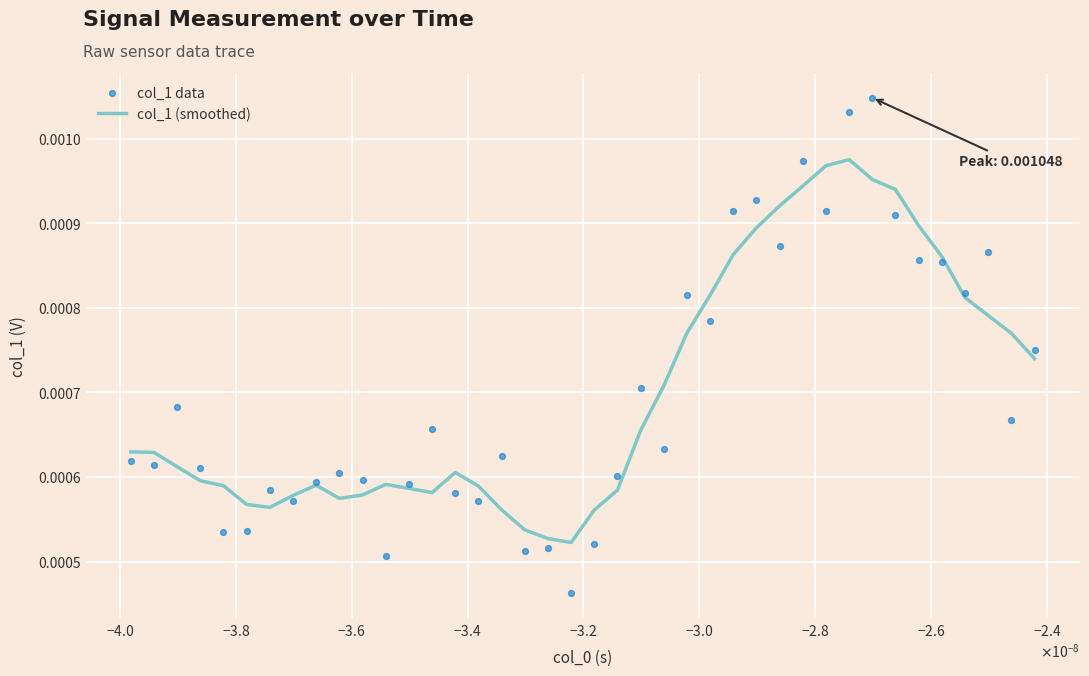

What are all the series names shown in the legend?

col_1 (smoothed), col_1 data